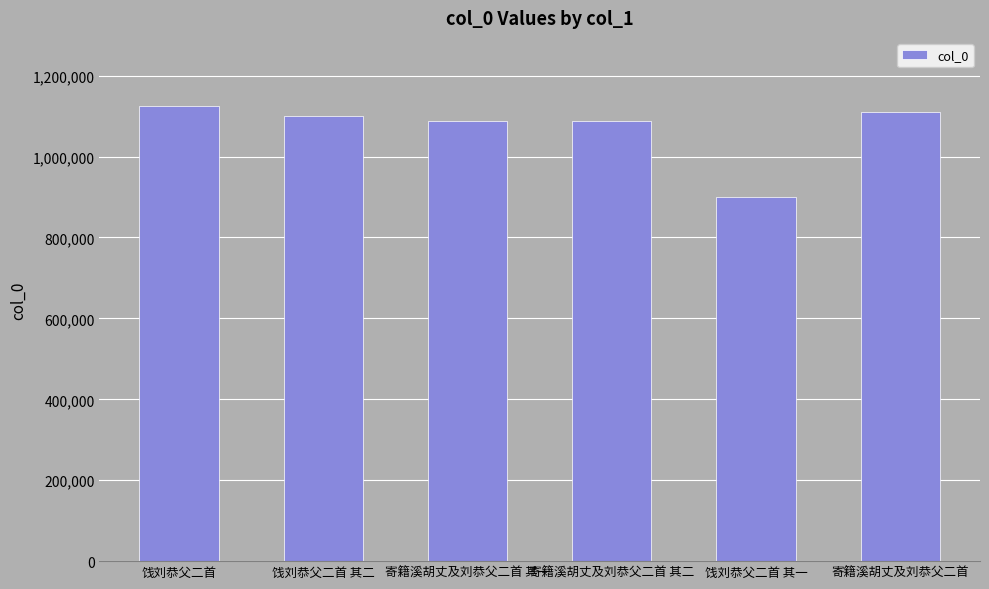

Approximately how many times larger is the value at 寄籍溪胡丈及刘恭父二首 其二 compared to 饯刘恭父二首?

1.0